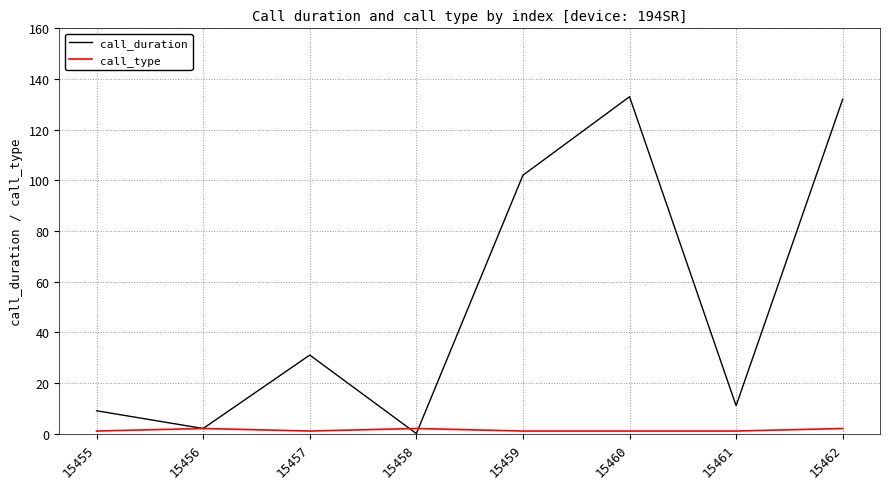

Rank the series by their average value, from lowest to highest.

call_type, call_duration